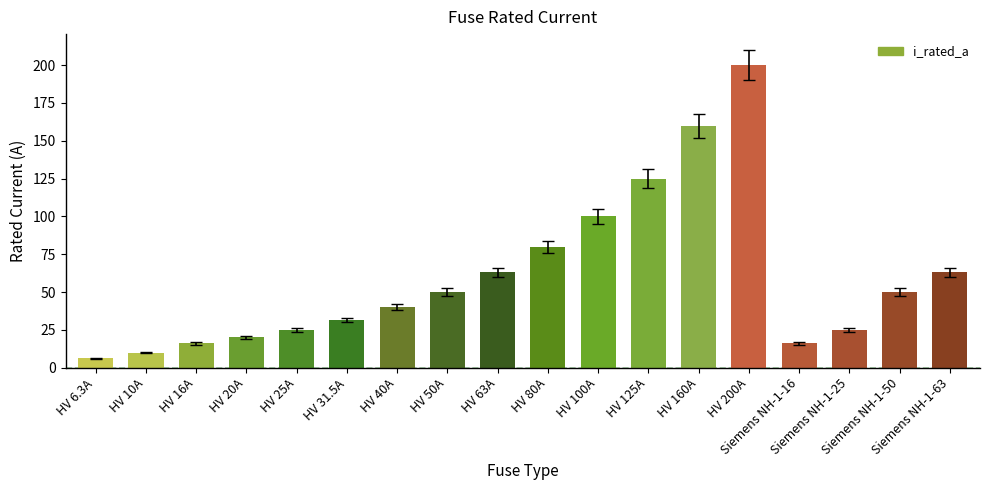

How many values are below 50?

9